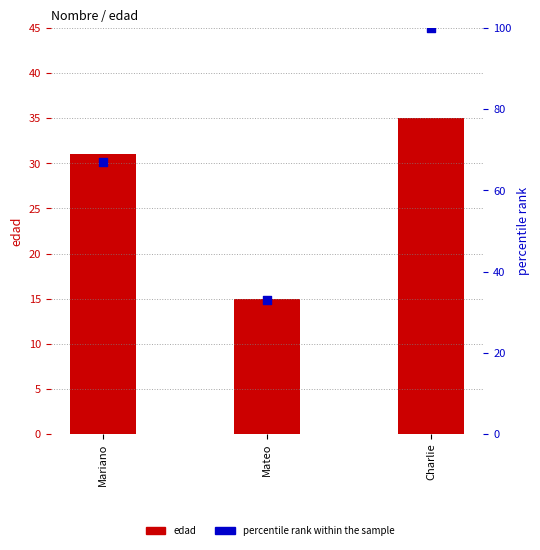

What are all the series names shown in the legend?

edad, percentile rank within the sample